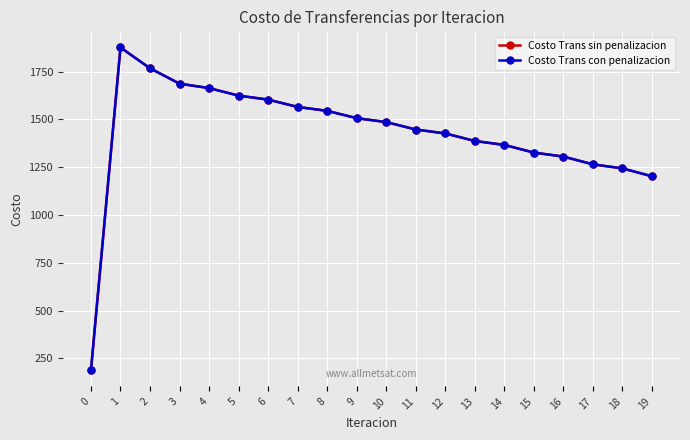

Is this an area chart (filled region under the line)?

No